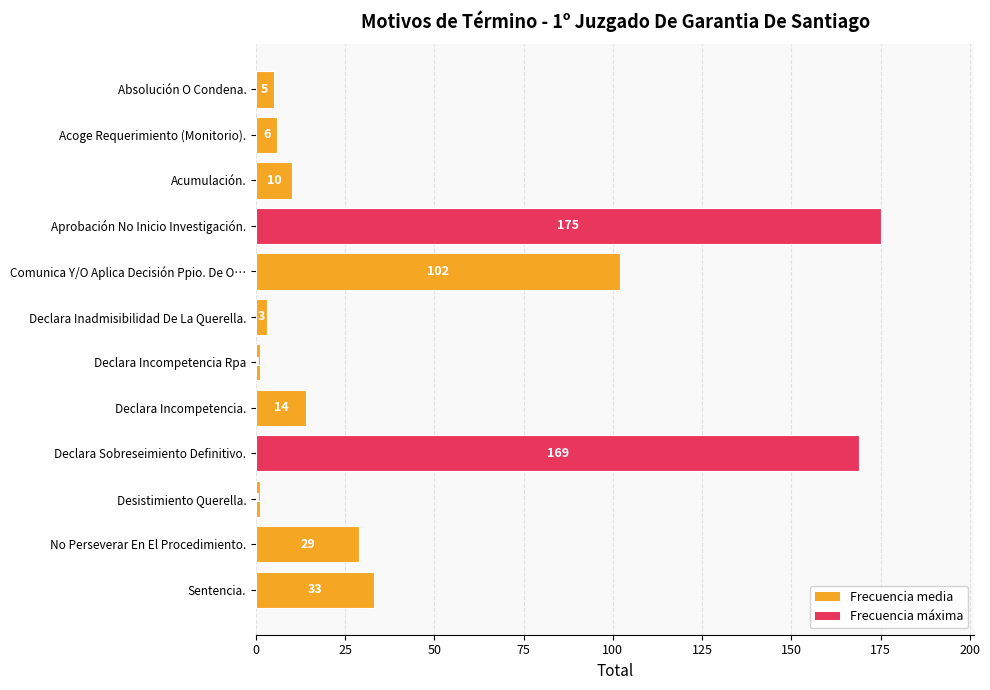

What is the maximum value shown in the chart?

175